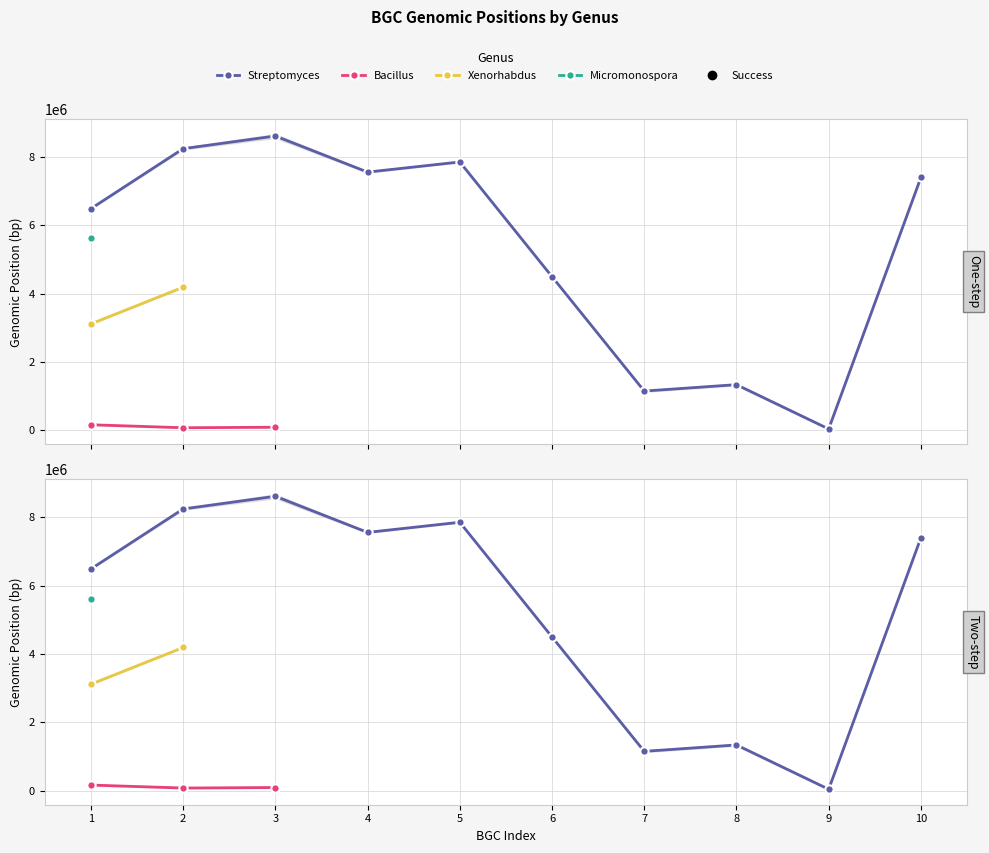

What is the difference between the second highest and minimum values in the Streptomyces series?

8190326